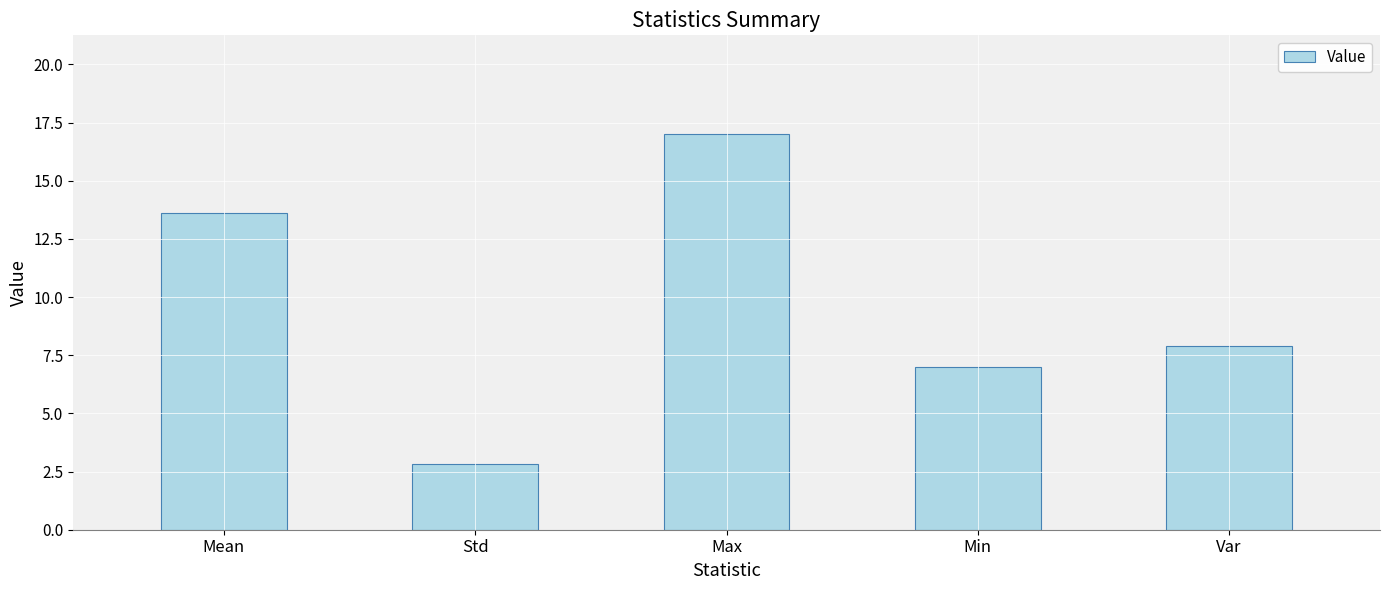

What is the difference between the values at Mean and Min?

6.6